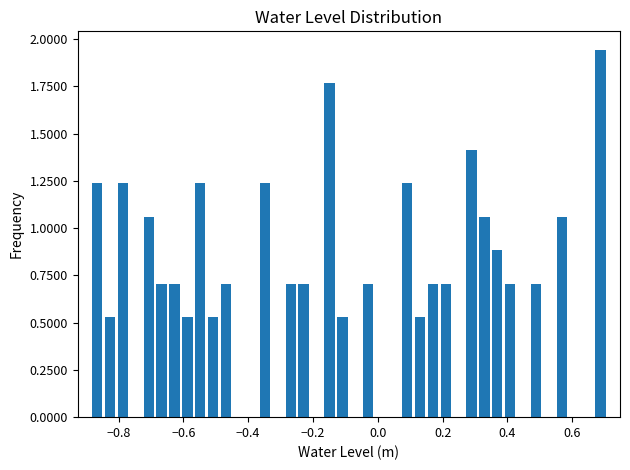

Around what value on the x-axis is the tallest bar? Give the approximate position of its centre, as read against the axis.

0.68